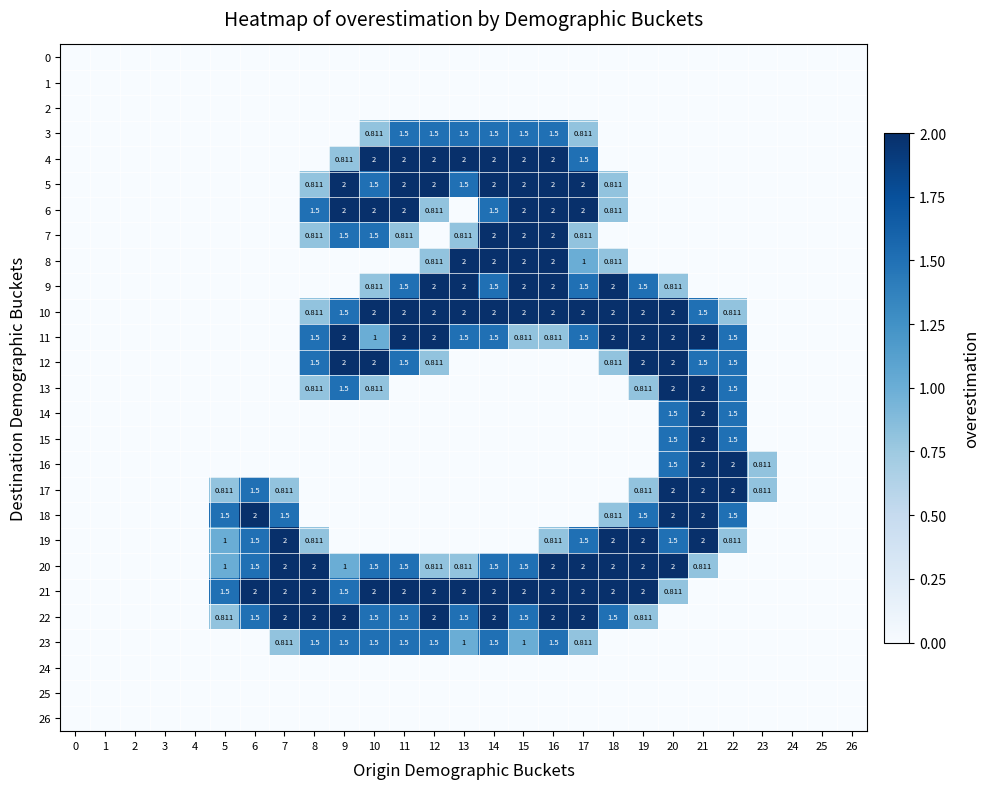

Is it true that 16 equals 0.0 at 24?

True